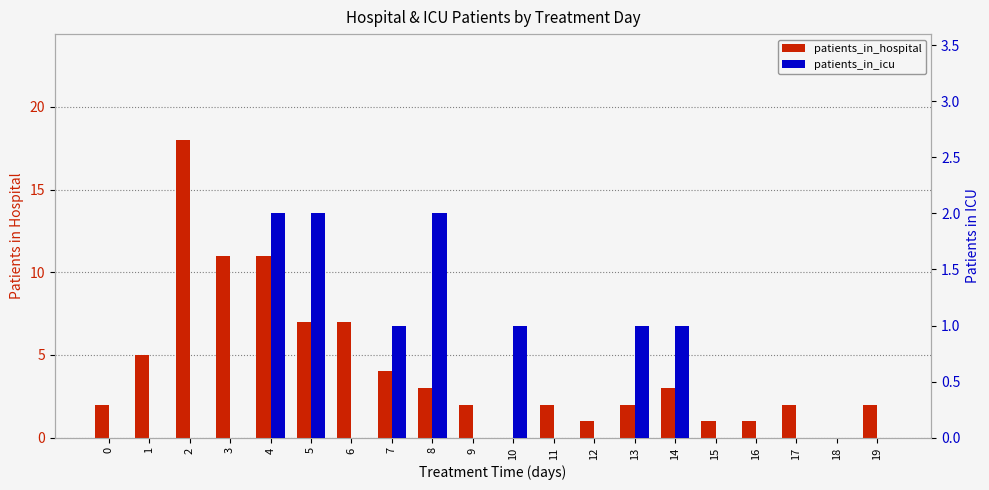

Which series changed the most between 6 and 12?

patients_in_hospital